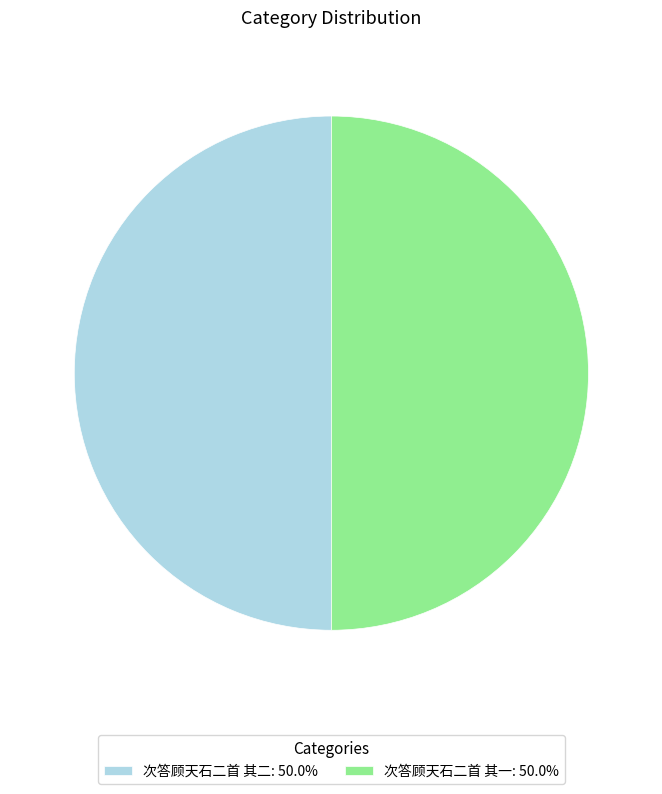

Count the number of slices in the pie.

2